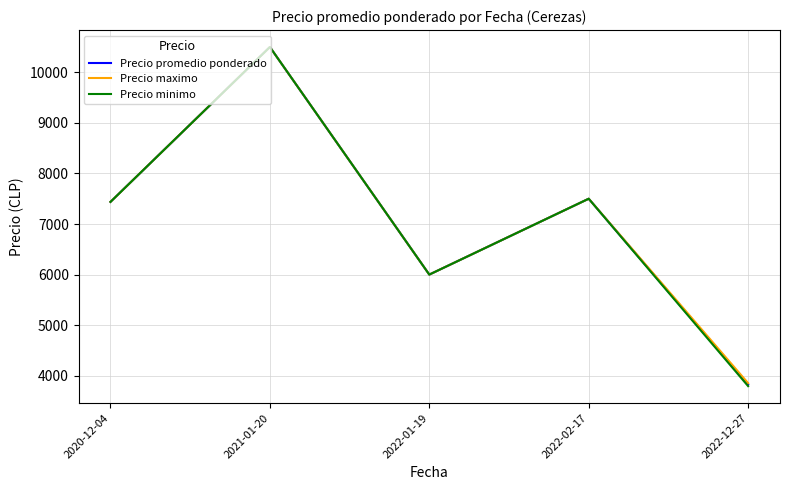

List the series in order of their overall mean, lowest first.

Precio minimo, Precio promedio ponderado, Precio maximo